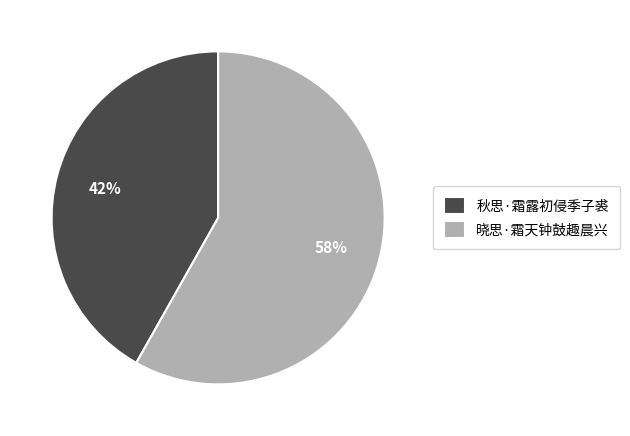

How many slices are in this pie chart?

2